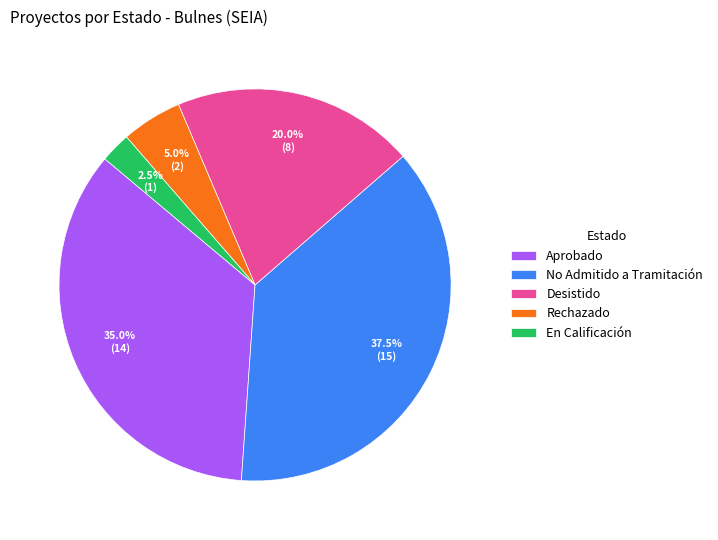

Approximately how many times larger is the value at No Admitido a Tramitación compared to Desistido?

1.9